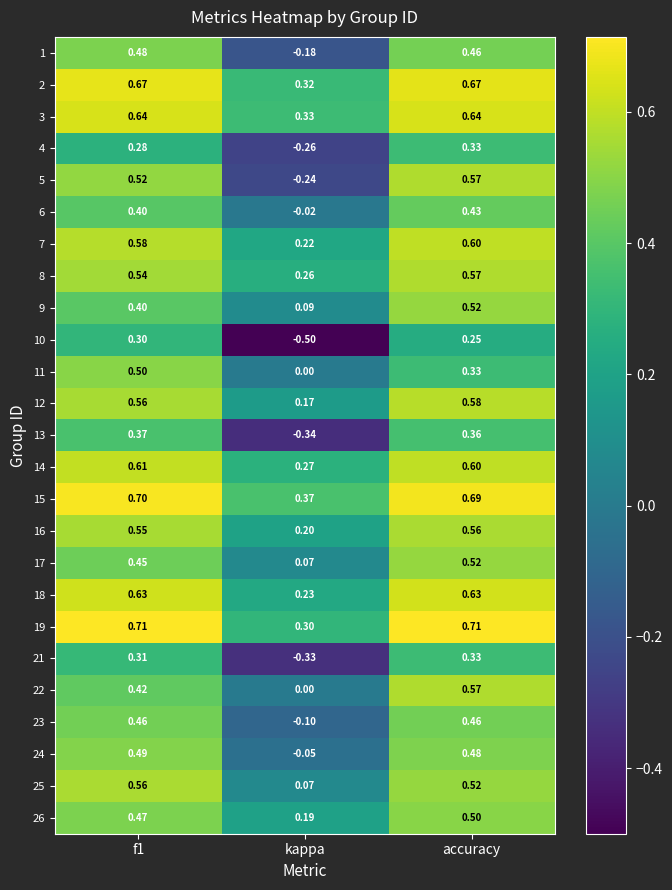

At which label does 23 reach its minimum?

kappa